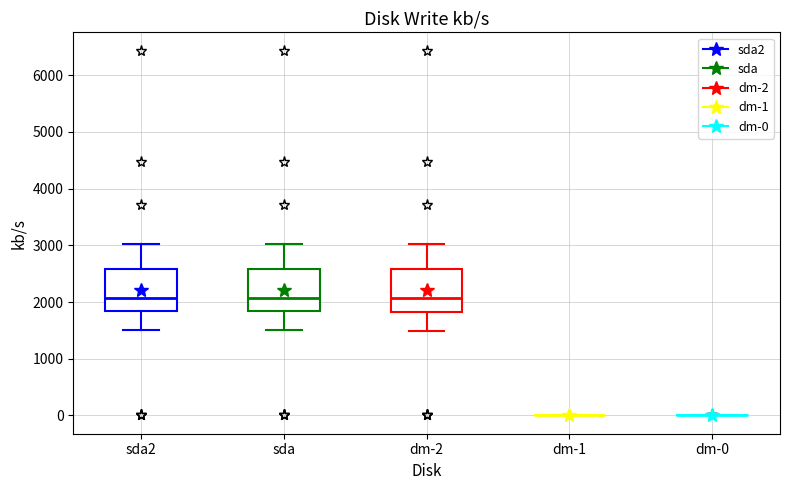

Where does the lower whisker of the box for sda end on the y-axis? The values are not printed on the chart, so give them approximately, as read against the axis.

1500